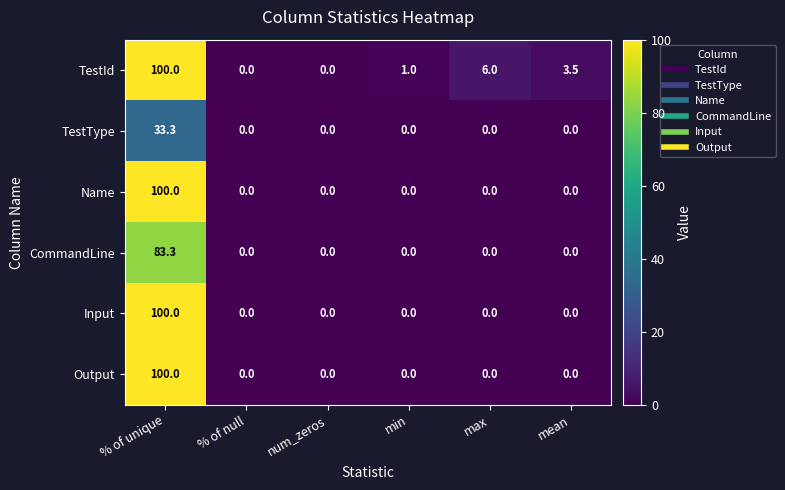

What is the average value of the Name series?

16.7